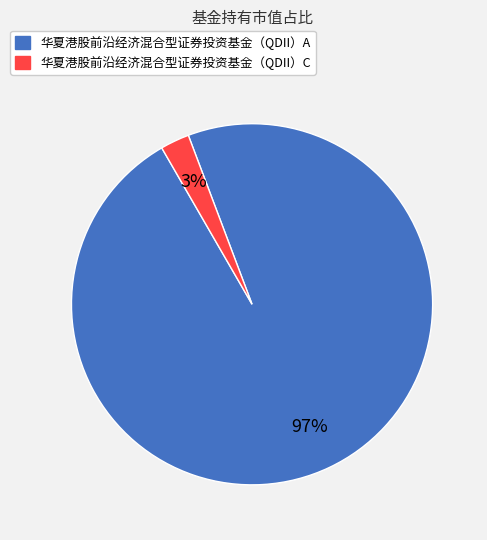

To the nearest percent, what portion does 华夏港股前沿经济混合型证券投资基金（QDII）A represent?

97%